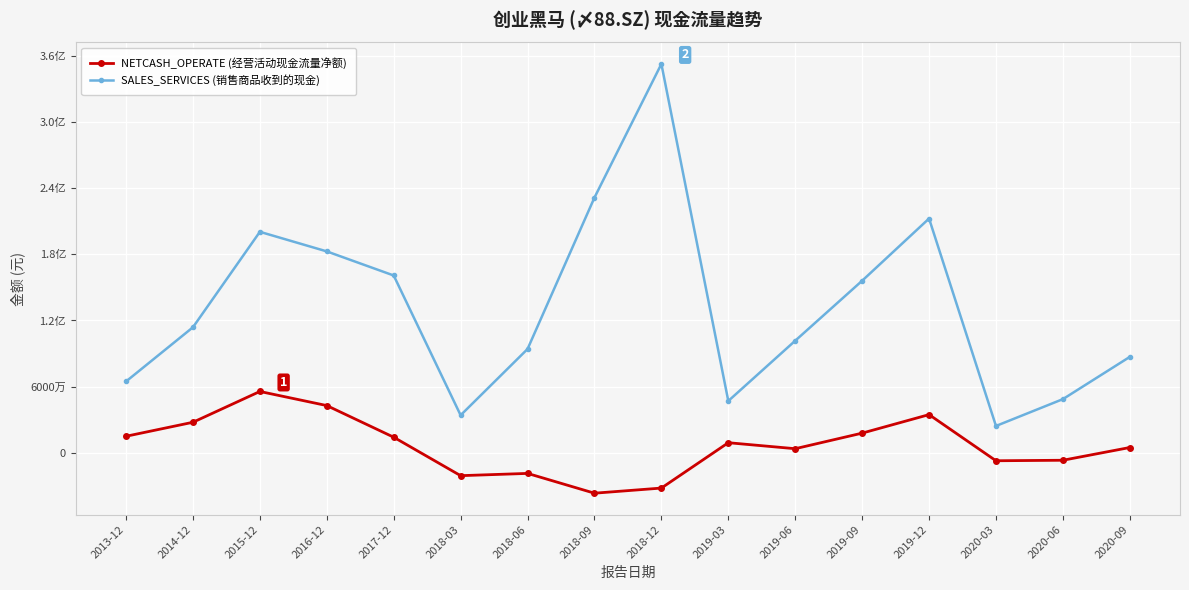

What is the total value across all series at 2013-12?

79426298.3